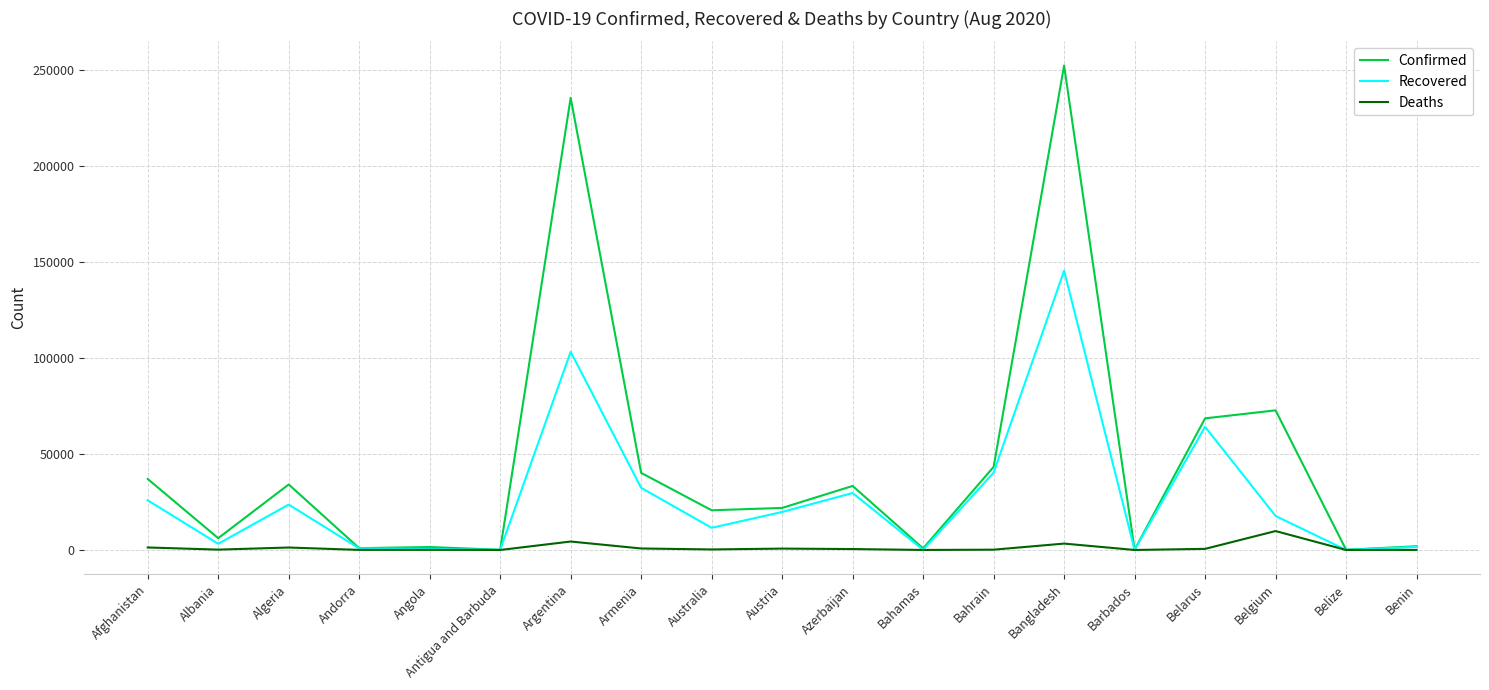

Rank the series by their average value, from highest to lowest.

Confirmed, Recovered, Deaths